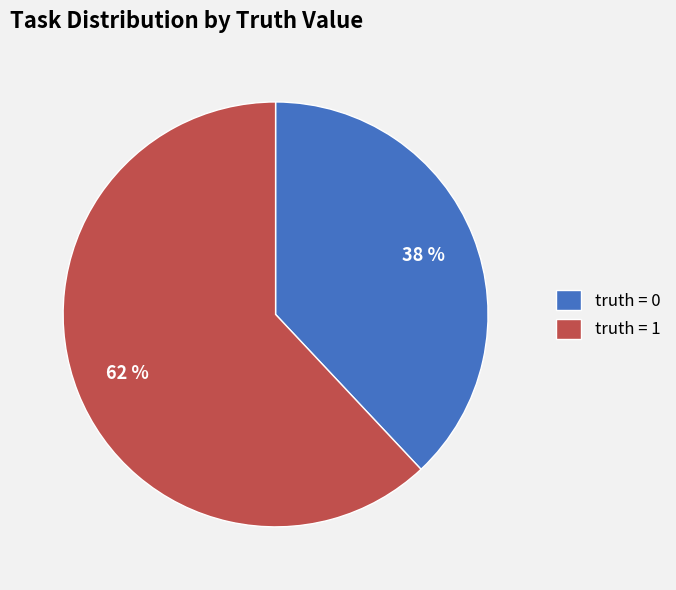

Count the number of slices in the pie.

2